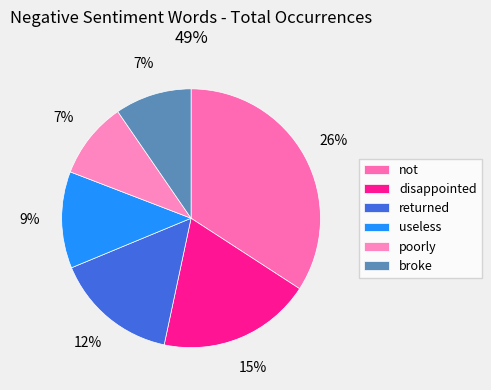

What portion of the pie excludes returned?

88.2%